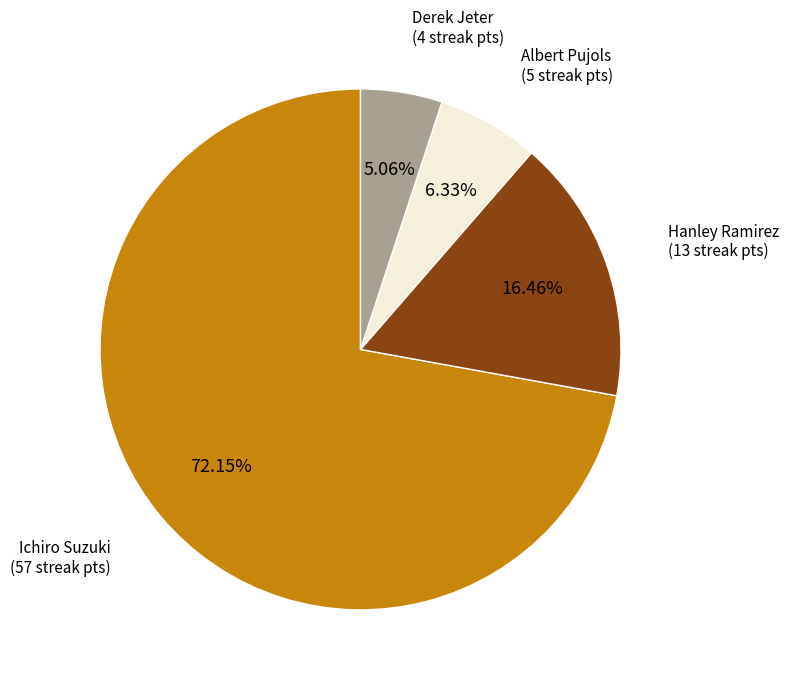

How many slices are in this pie chart?

4